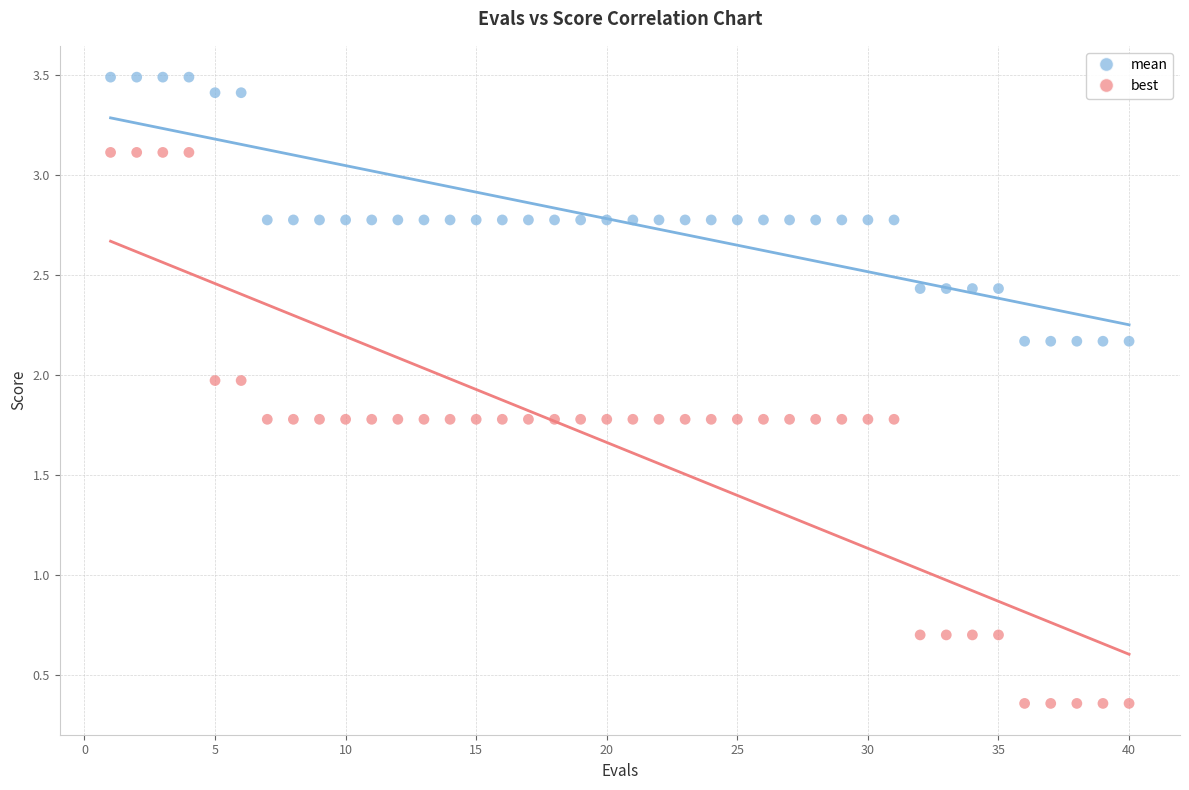

What is the X range (max minus min) for the scatter plot?

39.0